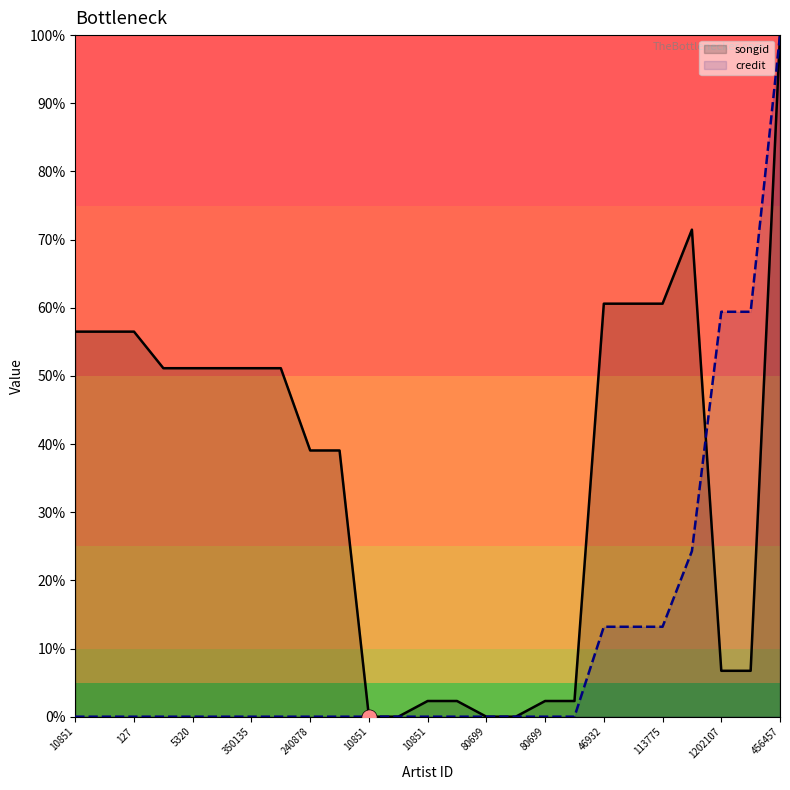

Which series has the widest spread of Y values?

songid